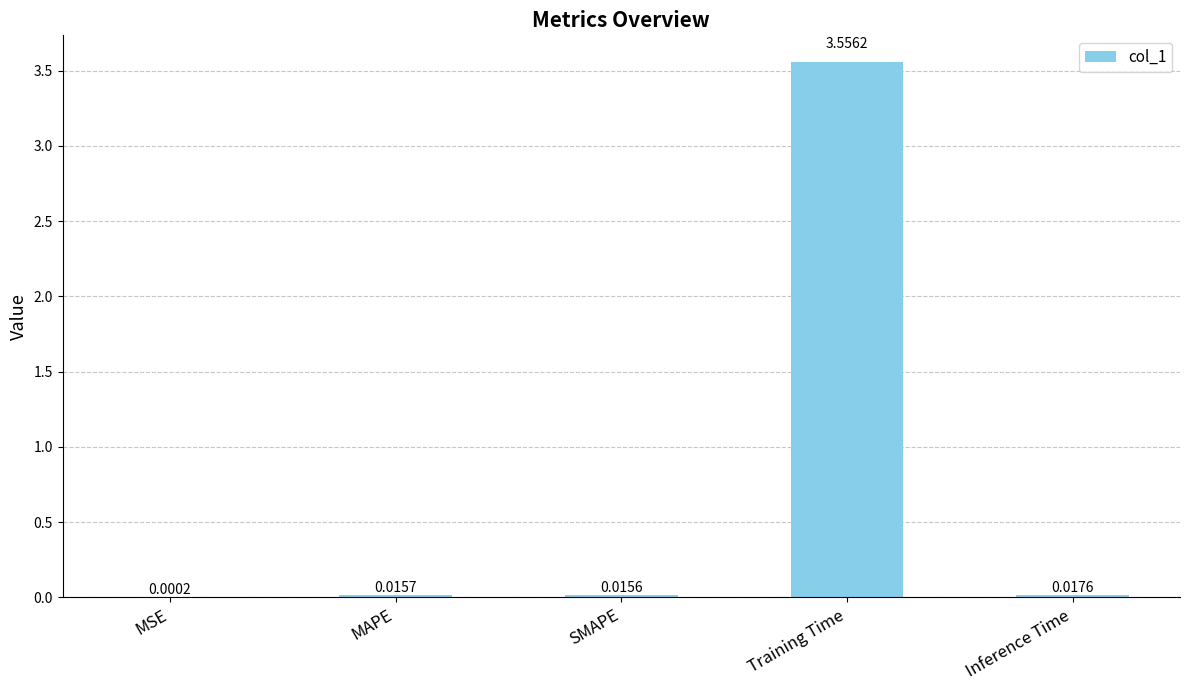

At which label is the value closest to 1?

Inference Time